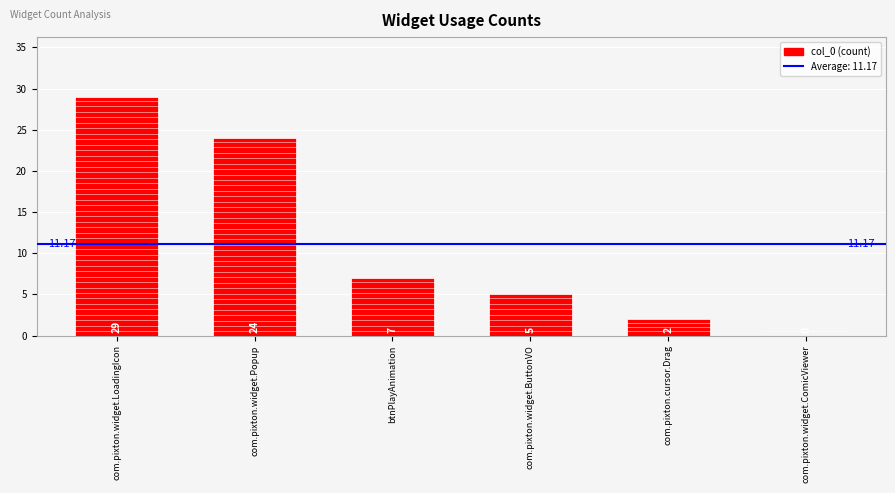

Which category has the highest value across all series?

com.pixton.widget.LoadingIcon